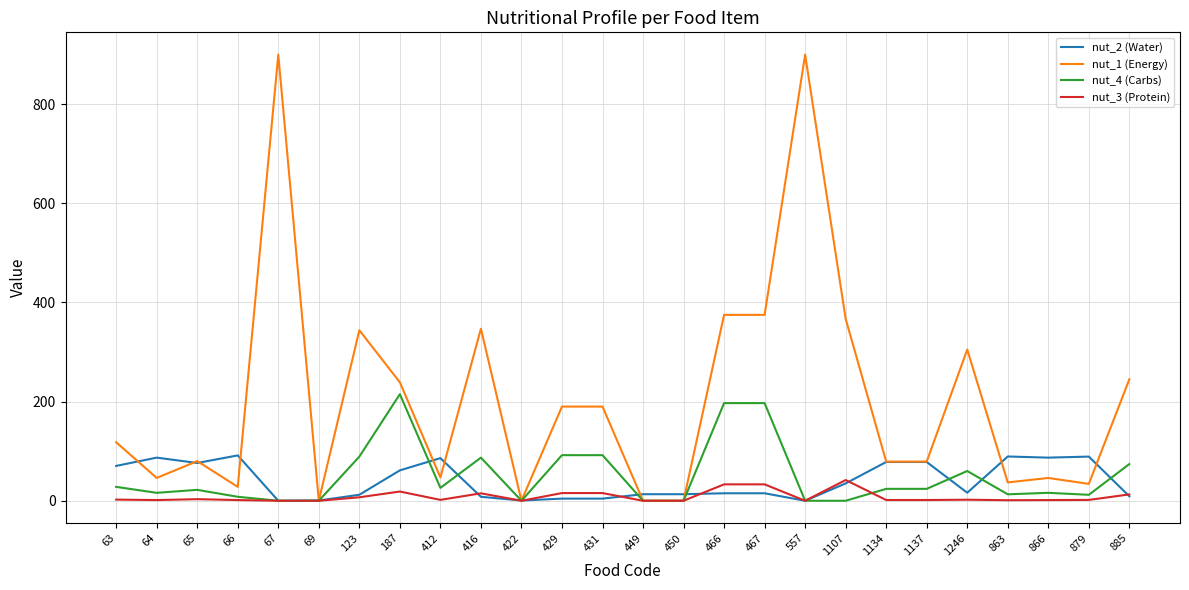

The value of nut_4 (Carbs) at 1246 is 99.5. True or false?

False